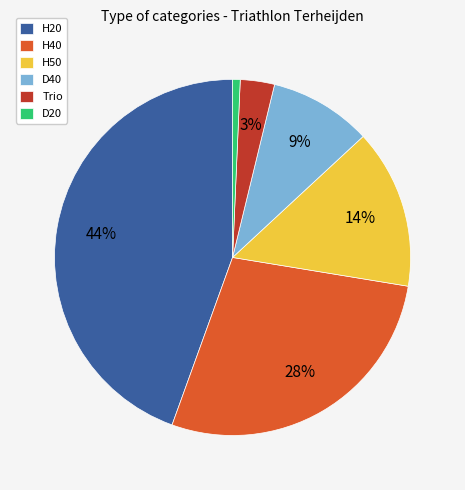

Is it true that H20 is 56% of the pie?

False